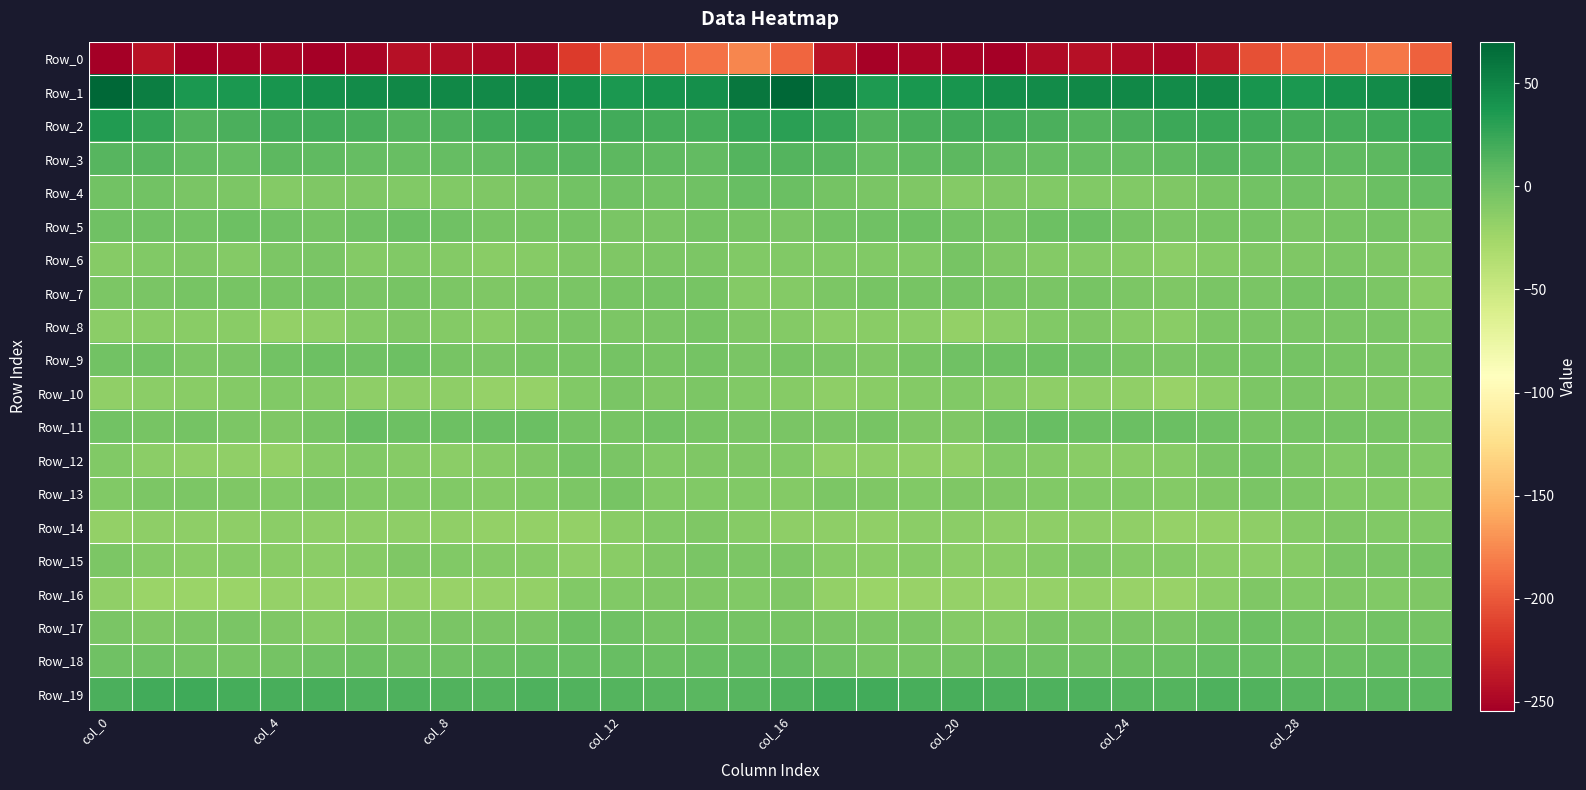

Which series has the largest total across all categories?

Row_1